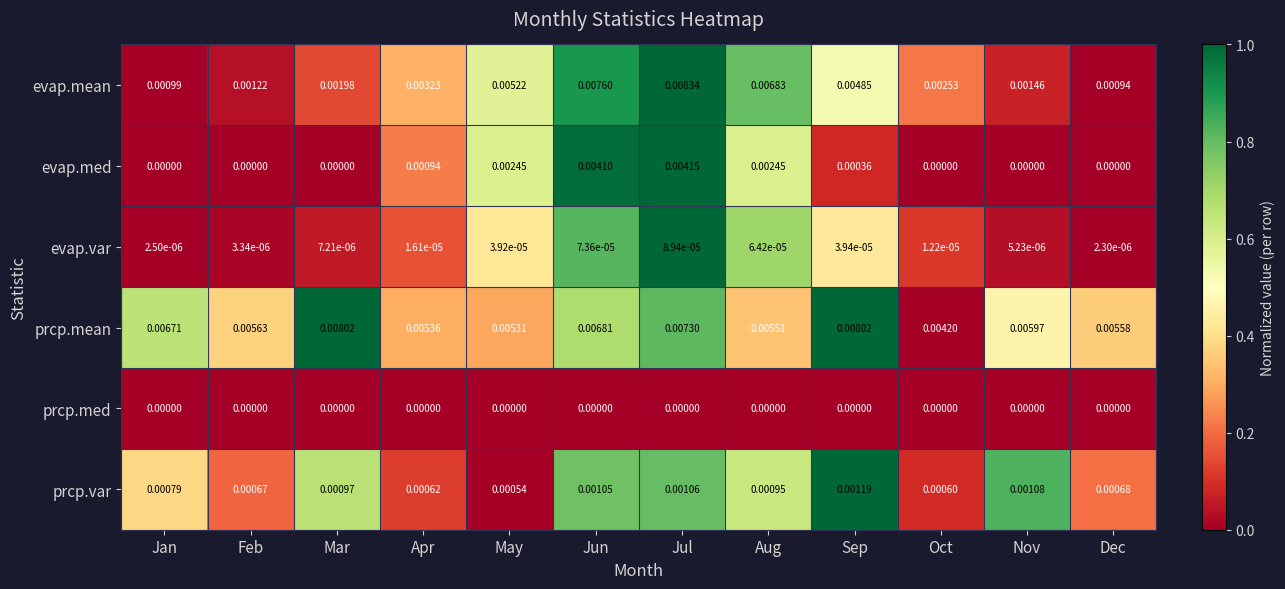

At which label does evap.med reach its peak?

Jul